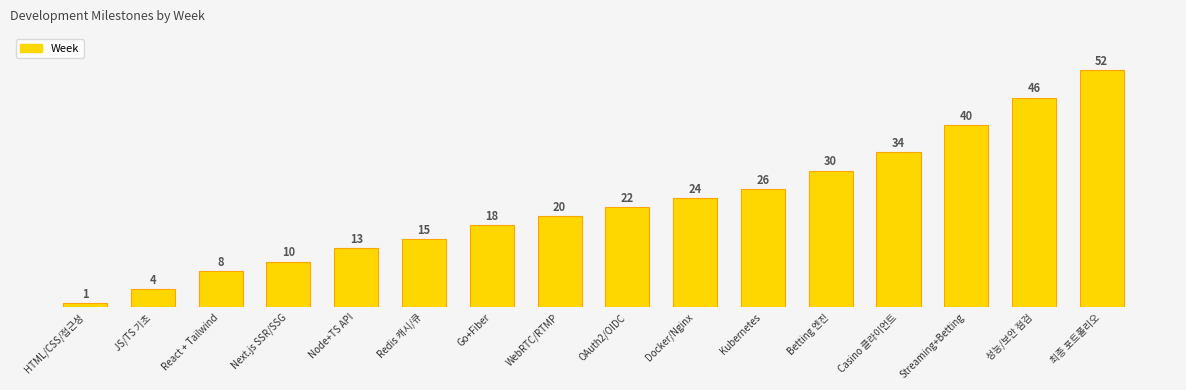

At which label does the data first exceed 22?

Docker/Nginx